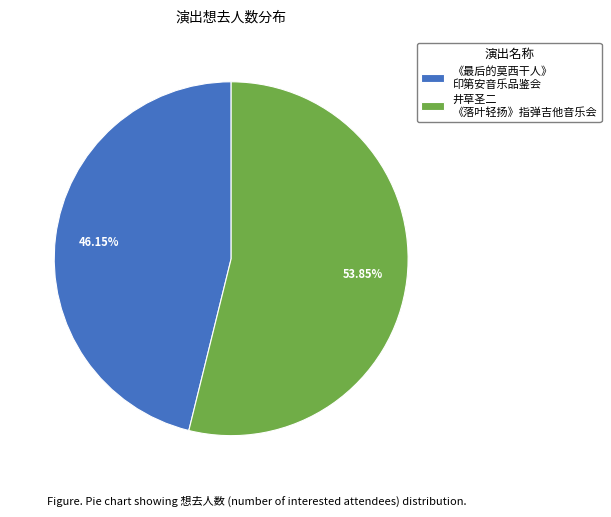

Which category accounts for the majority?

井草圣二 《落叶轻扬》指弹吉他音乐会